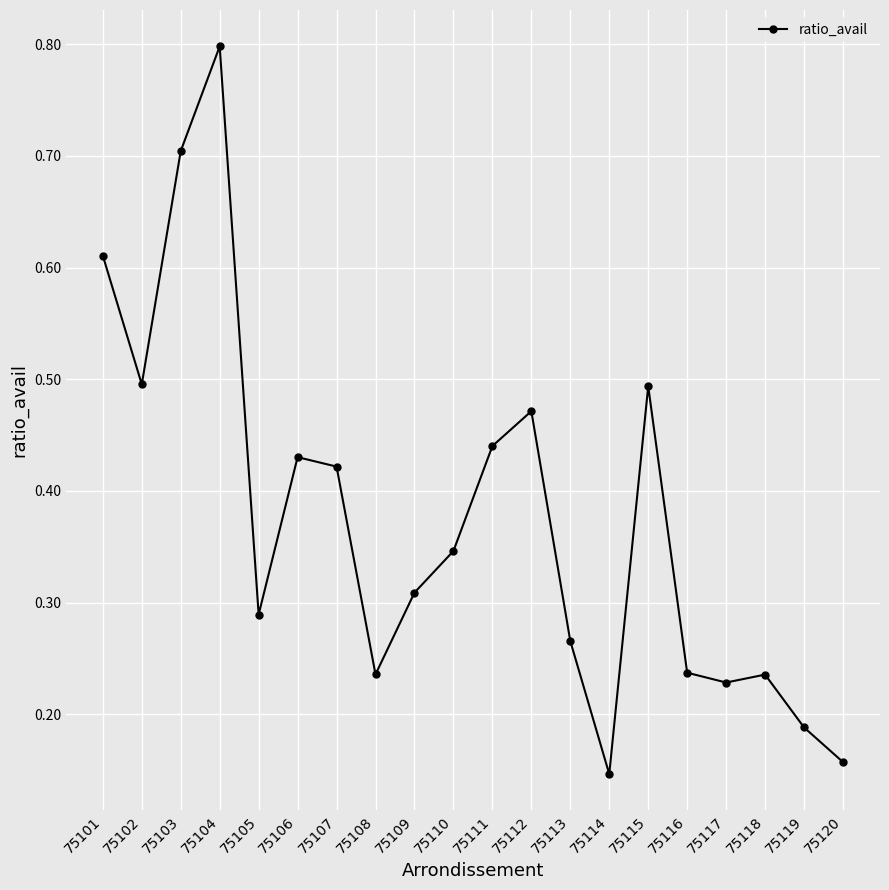

How many lines are shown in the chart?

1